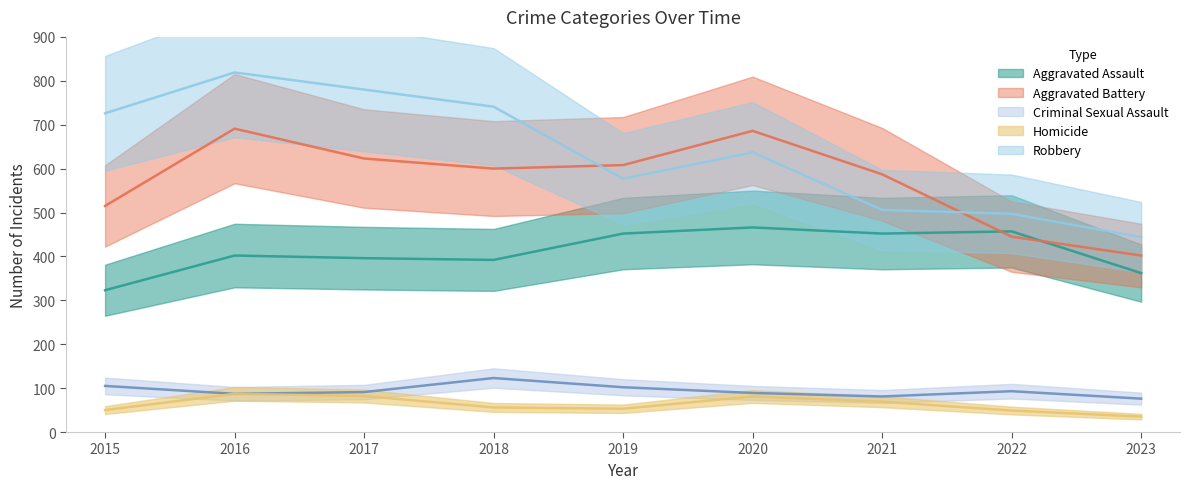

Count the number of data series in this chart.

5